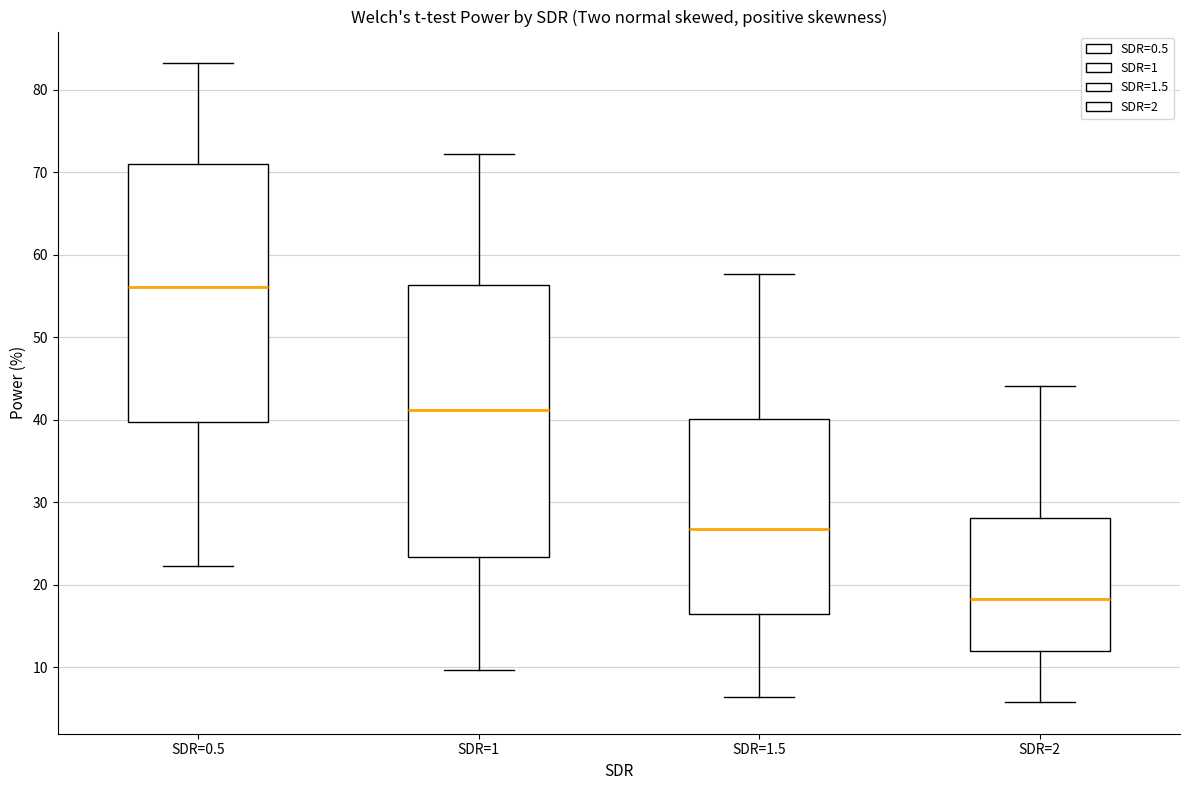

Reading left to right, transcribe this box plot: for each box, give where its median line is, the range the box spans, and where its two whiskers end, as read against the y-axis. The values are not printed on the chart, so give them approximately, as read against the axis.

SDR=0.5: median 56, box 40 to 71, whiskers 22 to 83
SDR=1: median 41, box 23 to 56, whiskers 10 to 72
SDR=1.5: median 27, box 16 to 40, whiskers 6 to 58
SDR=2: median 18, box 12 to 28, whiskers 6 to 44